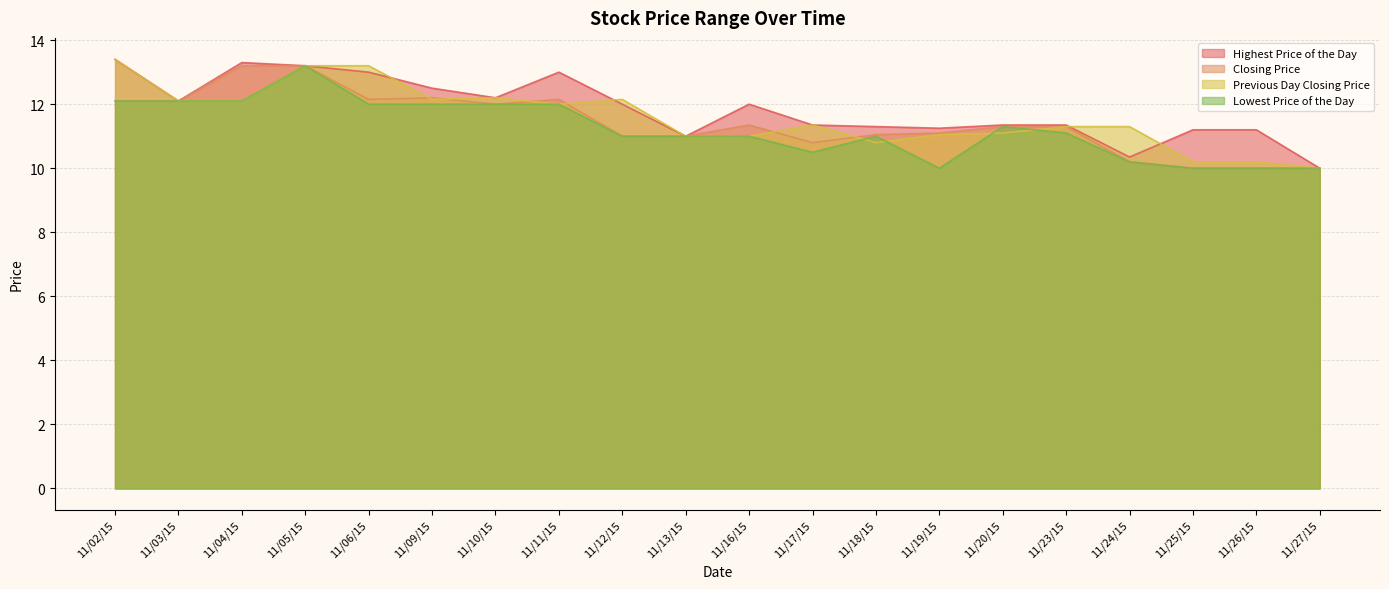

Which series has the largest range (max minus min)?

Highest Price of the Day